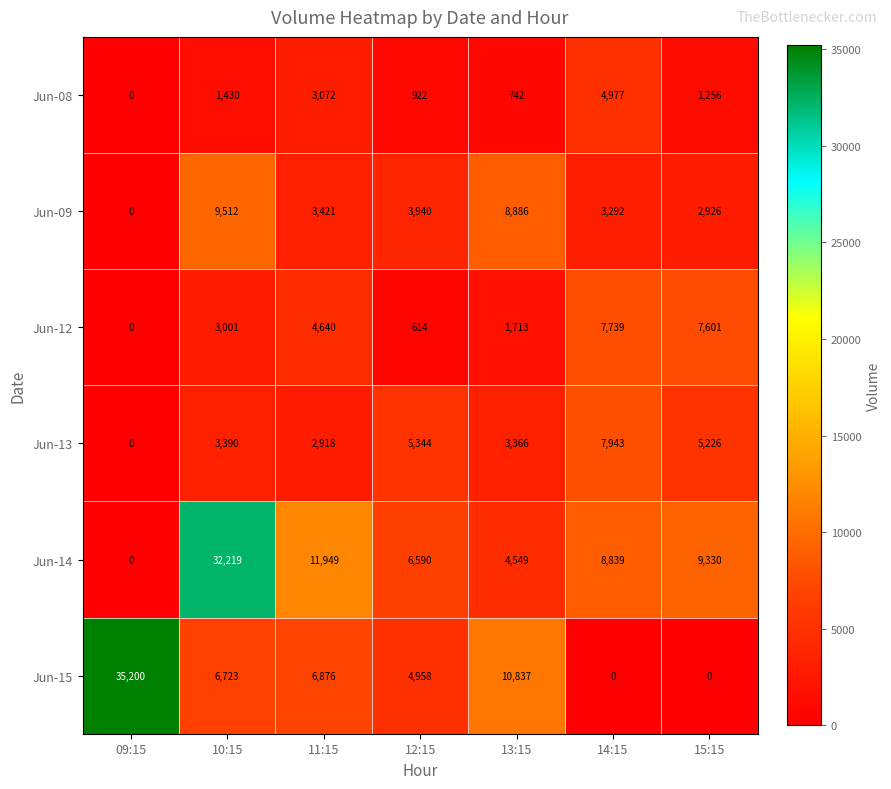

The Jun-13 series shows 0 at 09:15. True or false?

True